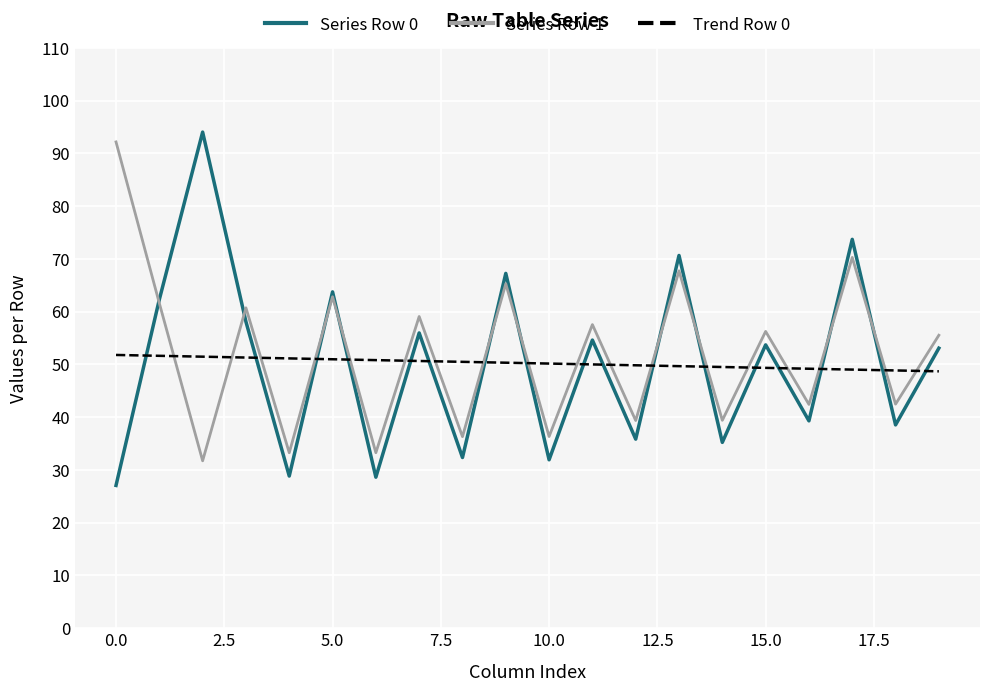

Which series has the widest spread of values?

Series Row 0